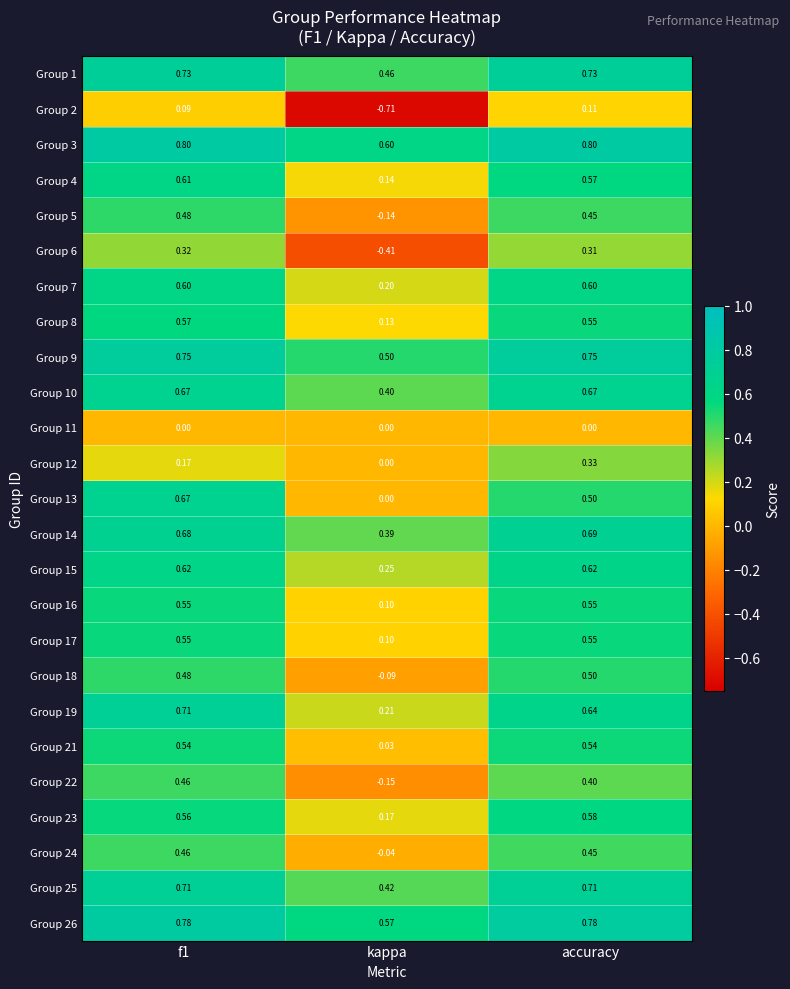

What is the total value across all series at f1?

13.6